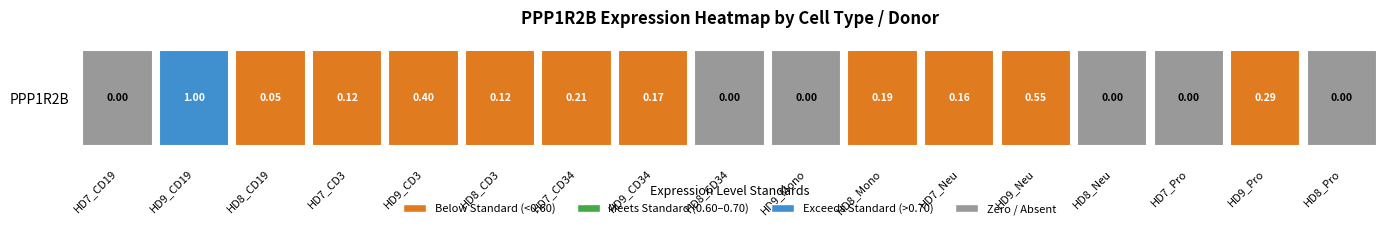

The value at 6 is 0.1. True or false?

False